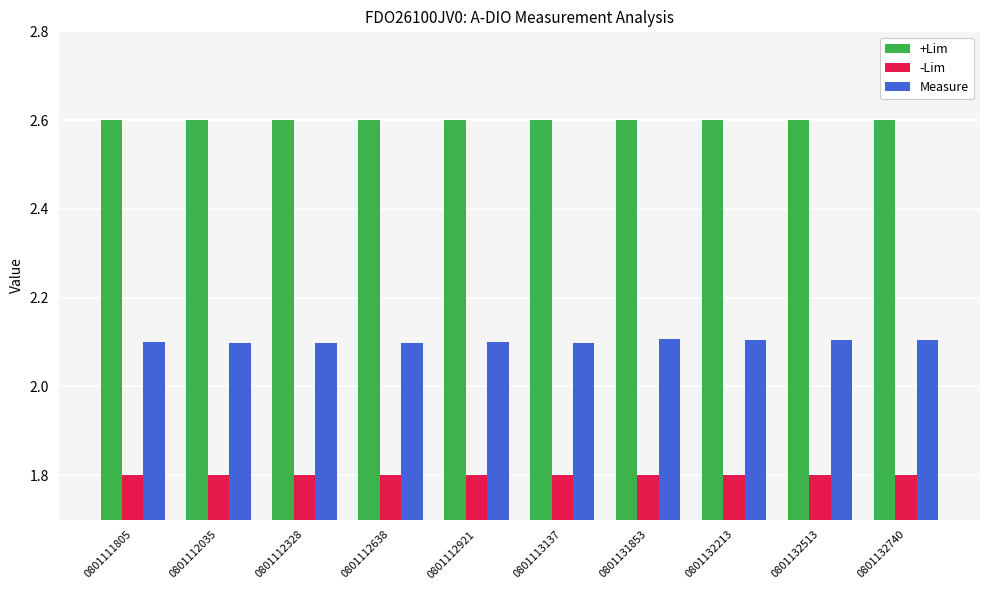

Reading left to right, what are all the values shown in this chart?

+Lim: 2.6	2.6	2.6	2.6	2.6	2.6	2.6	2.6	2.6	2.6
-Lim: 1.8	1.8	1.8	1.8	1.8	1.8	1.8	1.8	1.8	1.8
Measure: 2.1	2.1	2.1	2.1	2.1	2.1	2.1	2.1	2.1	2.1